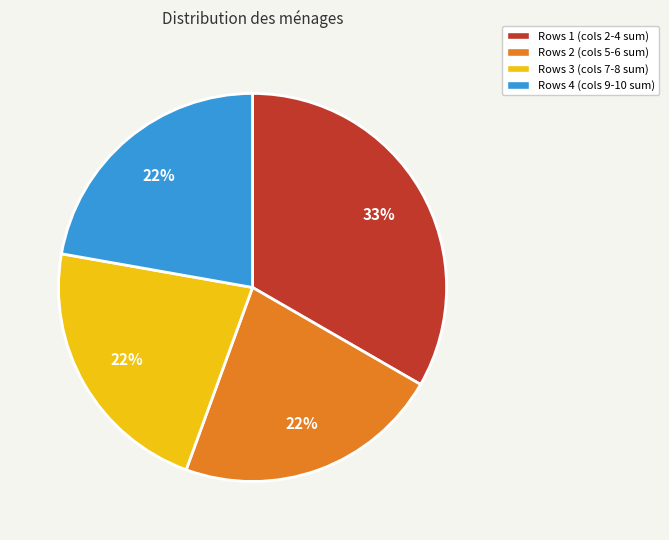

Which slice is the largest?

Rows 1 (cols 2-4 sum)